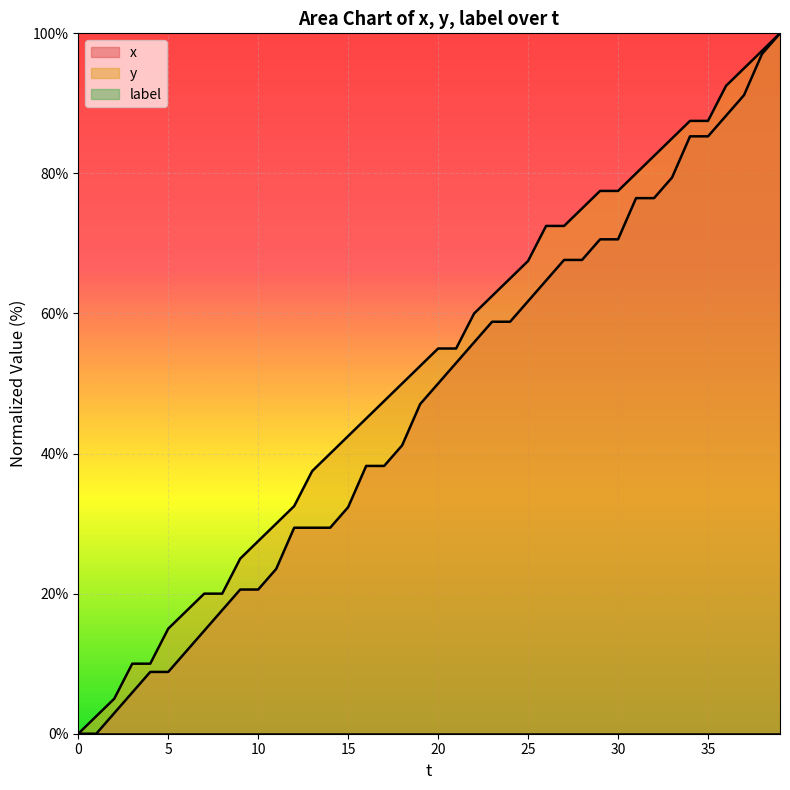

What is the value of the y point at the 28th from the left?

72.5